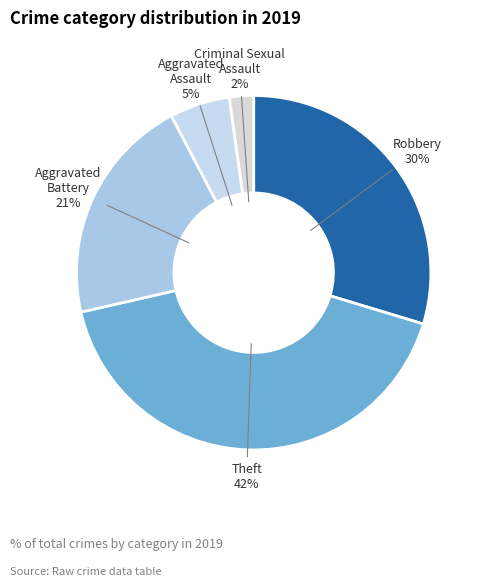

To the nearest percent, what is the average slice percentage?

20%